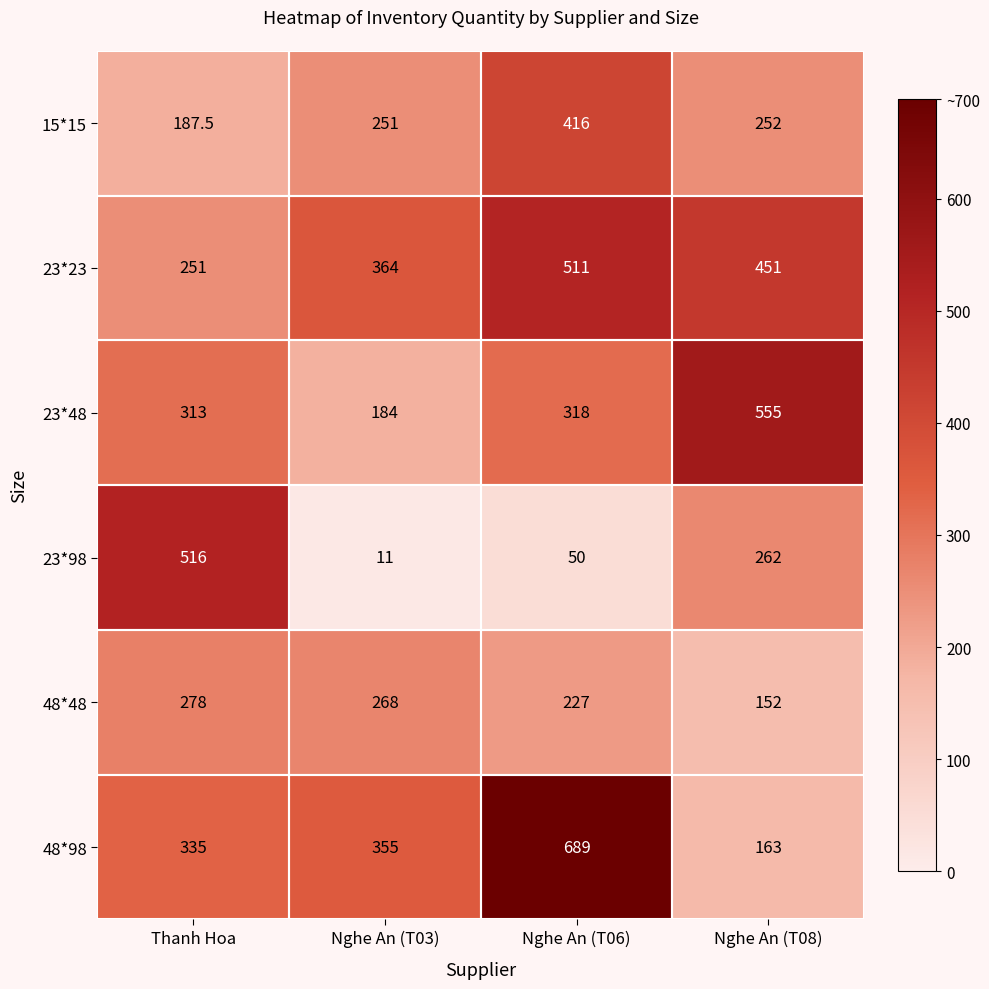

At which category does the chart reach its minimum across all series?

Nghe An (T03)